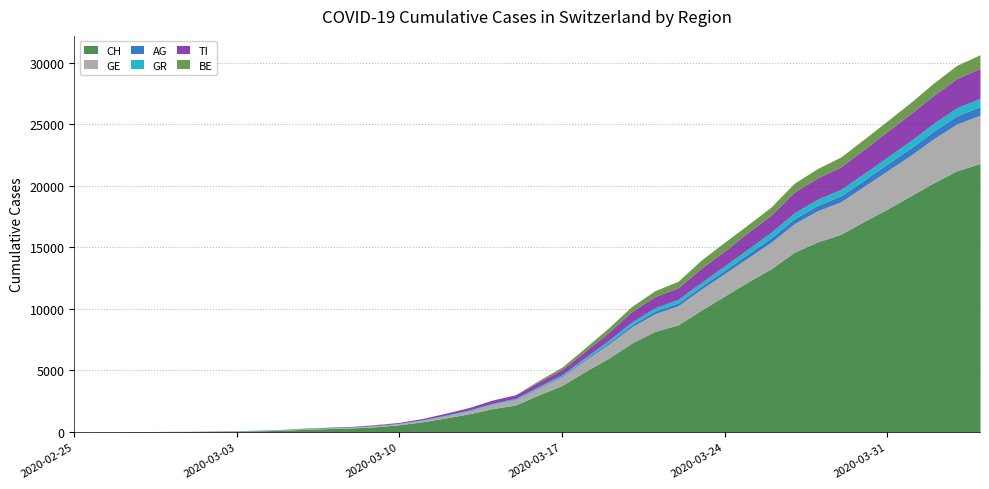

Between 2020-03-16 and 2020-03-01, which is larger?

2020-03-16